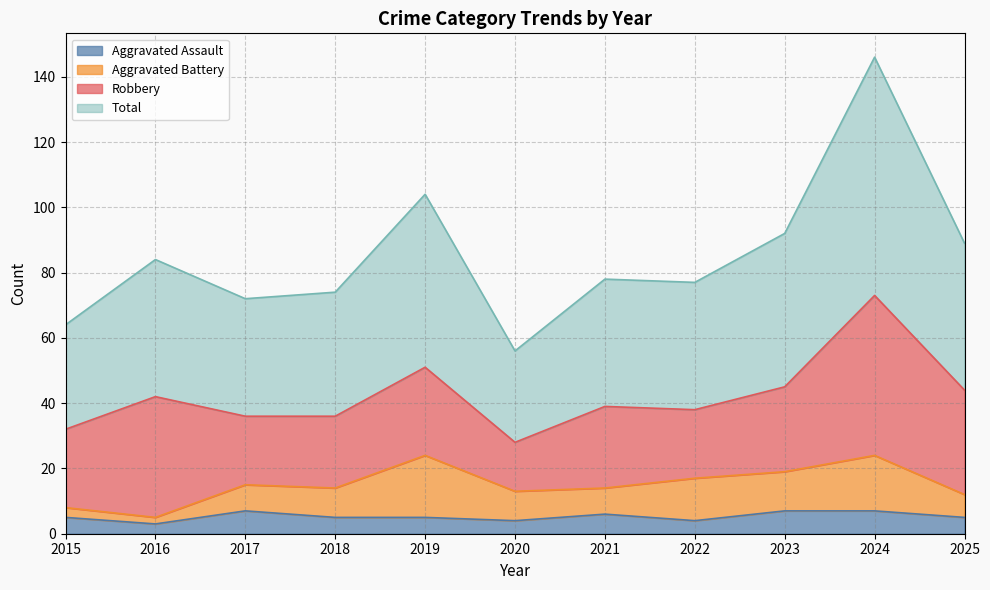

At which label does Aggravated Assault reach its peak?

2017